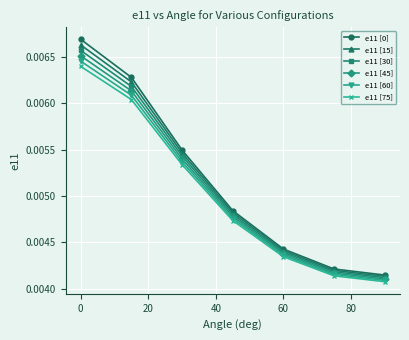

True or false: e11 [75] has more than 2 points higher than both neighbors.

False